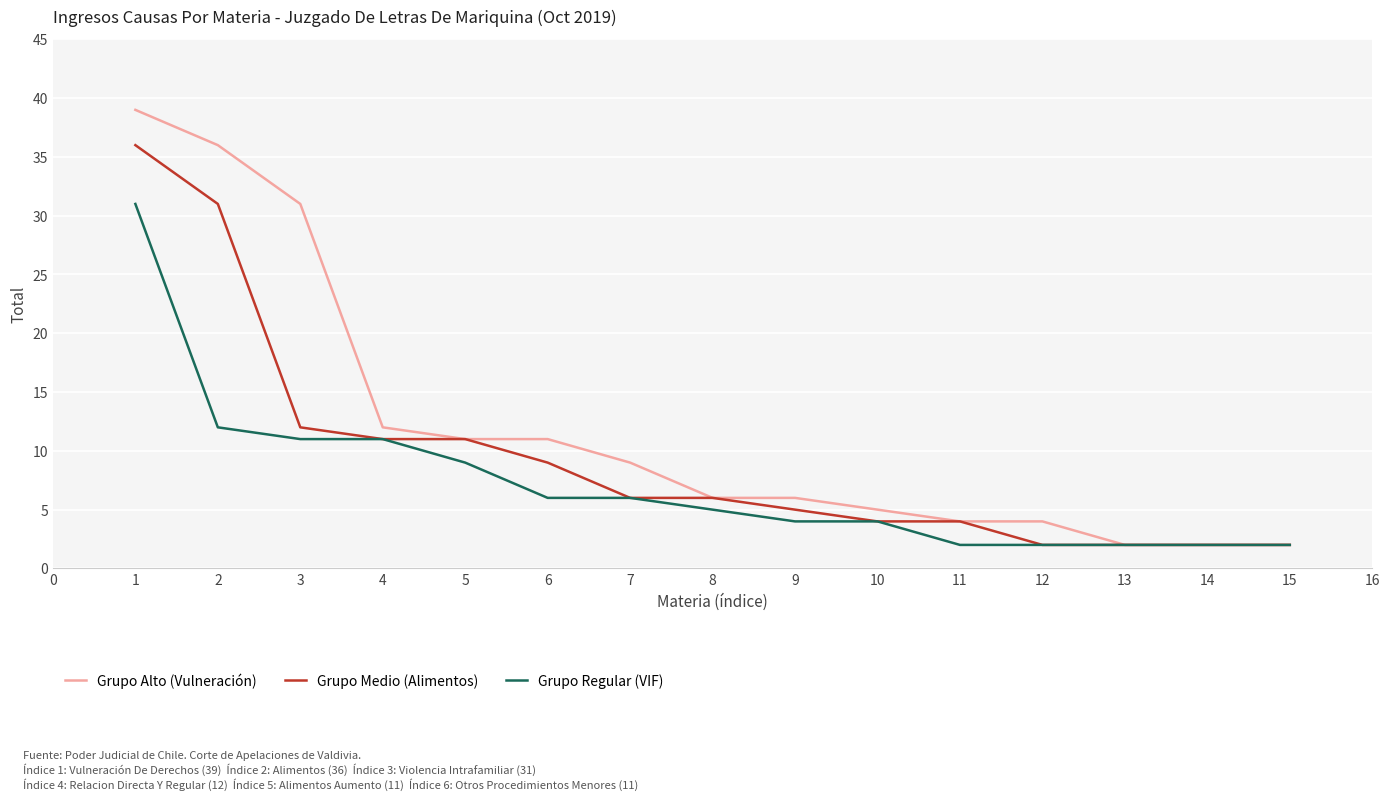

At how many categories does at least one series exceed 3?

12